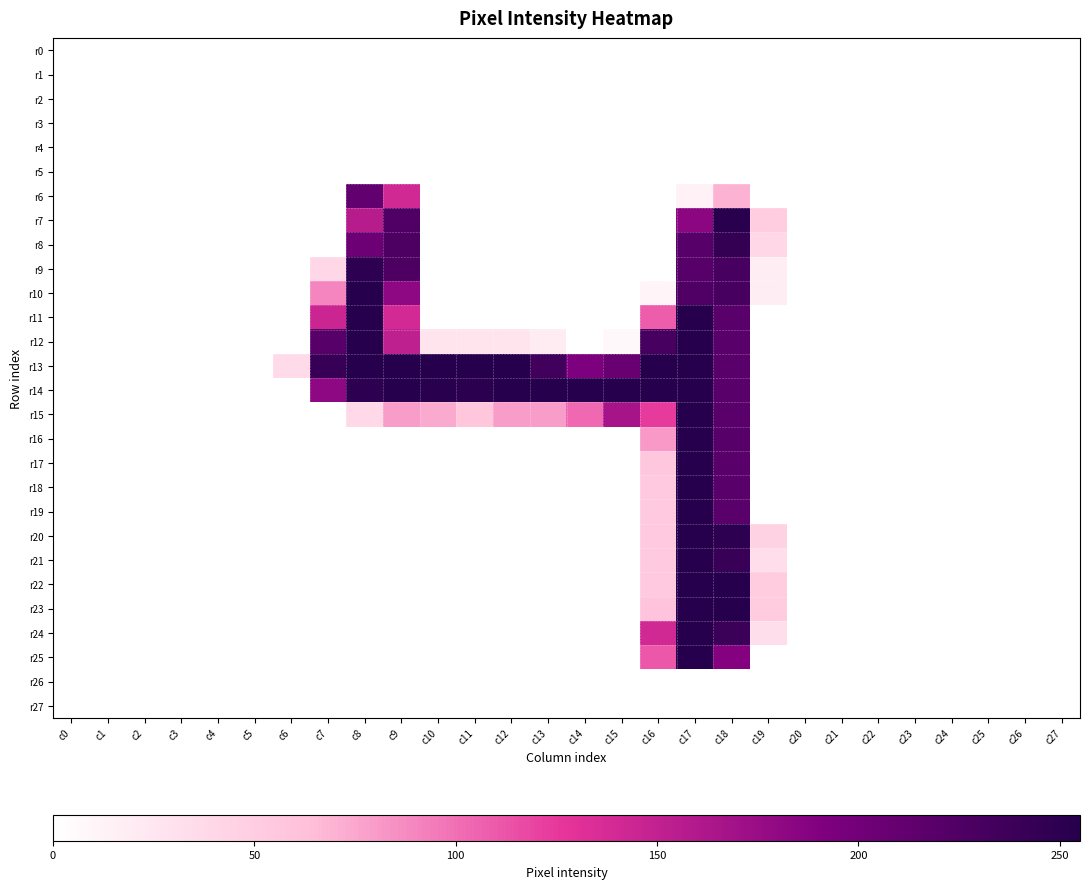

Reading right to left, what are all the values shown in this chart?

r0: c27=0	c26=0	c25=0	c24=0	c23=0	c22=0	c21=0	c20=0	c19=0	c18=0	c17=0	c16=0	c15=0	c14=0	c13=0	c12=0	c11=0	c10=0	c9=0	c8=0	c7=0	c6=0	c5=0	c4=0	c3=0	c2=0	c1=0	c0=0
r1: c27=0	c26=0	c25=0	c24=0	c23=0	c22=0	c21=0	c20=0	c19=0	c18=0	c17=0	c16=0	c15=0	c14=0	c13=0	c12=0	c11=0	c10=0	c9=0	c8=0	c7=0	c6=0	c5=0	c4=0	c3=0	c2=0	c1=0	c0=0
r2: c27=0	c26=0	c25=0	c24=0	c23=0	c22=0	c21=0	c20=0	c19=0	c18=0	c17=0	c16=0	c15=0	c14=0	c13=0	c12=0	c11=0	c10=0	c9=0	c8=0	c7=0	c6=0	c5=0	c4=0	c3=0	c2=0	c1=0	c0=0
r3: c27=0	c26=0	c25=0	c24=0	c23=0	c22=0	c21=0	c20=0	c19=0	c18=0	c17=0	c16=0	c15=0	c14=0	c13=0	c12=0	c11=0	c10=0	c9=0	c8=0	c7=0	c6=0	c5=0	c4=0	c3=0	c2=0	c1=0	c0=0
r4: c27=0	c26=0	c25=0	c24=0	c23=0	c22=0	c21=0	c20=0	c19=0	c18=0	c17=0	c16=0	c15=0	c14=0	c13=0	c12=0	c11=0	c10=0	c9=0	c8=0	c7=0	c6=0	c5=0	c4=0	c3=0	c2=0	c1=0	c0=0
r5: c27=0	c26=0	c25=0	c24=0	c23=0	c22=0	c21=0	c20=0	c19=0	c18=0	c17=0	c16=0	c15=0	c14=0	c13=0	c12=0	c11=0	c10=0	c9=0	c8=0	c7=0	c6=0	c5=0	c4=0	c3=0	c2=0	c1=0	c0=0
r6: c27=0	c26=0	c25=0	c24=0	c23=0	c22=0	c21=0	c20=0	c19=0	c18=69	c17=14	c16=0	c15=0	c14=0	c13=0	c12=0	c11=0	c10=0	c9=140	c8=211	c7=0	c6=0	c5=0	c4=0	c3=0	c2=0	c1=0	c0=0
r7: c27=0	c26=0	c25=0	c24=0	c23=0	c22=0	c21=0	c20=0	c19=51	c18=253	c17=183	c16=0	c15=0	c14=0	c13=0	c12=0	c11=0	c10=0	c9=225	c8=156	c7=0	c6=0	c5=0	c4=0	c3=0	c2=0	c1=0	c0=0
r8: c27=0	c26=0	c25=0	c24=0	c23=0	c22=0	c21=0	c20=0	c19=40	c18=245	c17=219	c16=0	c15=0	c14=0	c13=0	c12=0	c11=0	c10=0	c9=227	c8=205	c7=0	c6=0	c5=0	c4=0	c3=0	c2=0	c1=0	c0=0
r9: c27=0	c26=0	c25=0	c24=0	c23=0	c22=0	c21=0	c20=0	c19=18	c18=231	c17=219	c16=0	c15=0	c14=0	c13=0	c12=0	c11=0	c10=0	c9=227	c8=249	c7=40	c6=0	c5=0	c4=0	c3=0	c2=0	c1=0	c0=0
r10: c27=0	c26=0	c25=0	c24=0	c23=0	c22=0	c21=0	c20=0	c19=18	c18=231	c17=225	c16=10	c15=0	c14=0	c13=0	c12=0	c11=0	c10=0	c9=182	c8=254	c7=90	c6=0	c5=0	c4=0	c3=0	c2=0	c1=0	c0=0
r11: c27=0	c26=0	c25=0	c24=0	c23=0	c22=0	c21=0	c20=0	c19=0	c18=218	c17=254	c16=108	c15=0	c14=0	c13=0	c12=0	c11=0	c10=0	c9=139	c8=254	c7=144	c6=0	c5=0	c4=0	c3=0	c2=0	c1=0	c0=0
r12: c27=0	c26=0	c25=0	c24=0	c23=0	c22=0	c21=0	c20=0	c19=0	c18=218	c17=254	c16=231	c15=7	c14=0	c13=19	c12=27	c11=27	c10=27	c9=151	c8=254	c7=219	c6=0	c5=0	c4=0	c3=0	c2=0	c1=0	c0=0
r13: c27=0	c26=0	c25=0	c24=0	c23=0	c22=0	c21=0	c20=0	c19=0	c18=218	c17=254	c16=254	c15=208	c14=193	c13=236	c12=254	c11=254	c10=254	c9=254	c8=254	c7=243	c6=37	c5=0	c4=0	c3=0	c2=0	c1=0	c0=0
r14: c27=0	c26=0	c25=0	c24=0	c23=0	c22=0	c21=0	c20=0	c19=0	c18=218	c17=254	c16=254	c15=254	c14=254	c13=255	c12=254	c11=251	c10=253	c9=254	c8=249	c7=181	c6=0	c5=0	c4=0	c3=0	c2=0	c1=0	c0=0
r15: c27=0	c26=0	c25=0	c24=0	c23=0	c22=0	c21=0	c20=0	c19=0	c18=218	c17=254	c16=124	c15=166	c14=103	c13=79	c12=79	c11=57	c10=73	c9=79	c8=38	c7=0	c6=0	c5=0	c4=0	c3=0	c2=0	c1=0	c0=0
r16: c27=0	c26=0	c25=0	c24=0	c23=0	c22=0	c21=0	c20=0	c19=0	c18=219	c17=254	c16=81	c15=0	c14=0	c13=0	c12=0	c11=0	c10=0	c9=0	c8=0	c7=0	c6=0	c5=0	c4=0	c3=0	c2=0	c1=0	c0=0
r17: c27=0	c26=0	c25=0	c24=0	c23=0	c22=0	c21=0	c20=0	c19=0	c18=218	c17=254	c16=56	c15=0	c14=0	c13=0	c12=0	c11=0	c10=0	c9=0	c8=0	c7=0	c6=0	c5=0	c4=0	c3=0	c2=0	c1=0	c0=0
r18: c27=0	c26=0	c25=0	c24=0	c23=0	c22=0	c21=0	c20=0	c19=0	c18=218	c17=254	c16=53	c15=0	c14=0	c13=0	c12=0	c11=0	c10=0	c9=0	c8=0	c7=0	c6=0	c5=0	c4=0	c3=0	c2=0	c1=0	c0=0
r19: c27=0	c26=0	c25=0	c24=0	c23=0	c22=0	c21=0	c20=0	c19=0	c18=218	c17=254	c16=53	c15=0	c14=0	c13=0	c12=0	c11=0	c10=0	c9=0	c8=0	c7=0	c6=0	c5=0	c4=0	c3=0	c2=0	c1=0	c0=0
r20: c27=0	c26=0	c25=0	c24=0	c23=0	c22=0	c21=0	c20=0	c19=45	c18=249	c17=254	c16=53	c15=0	c14=0	c13=0	c12=0	c11=0	c10=0	c9=0	c8=0	c7=0	c6=0	c5=0	c4=0	c3=0	c2=0	c1=0	c0=0
r21: c27=0	c26=0	c25=0	c24=0	c23=0	c22=0	c21=0	c20=0	c19=34	c18=241	c17=254	c16=53	c15=0	c14=0	c13=0	c12=0	c11=0	c10=0	c9=0	c8=0	c7=0	c6=0	c5=0	c4=0	c3=0	c2=0	c1=0	c0=0
r22: c27=0	c26=0	c25=0	c24=0	c23=0	c22=0	c21=0	c20=0	c19=52	c18=254	c17=254	c16=53	c15=0	c14=0	c13=0	c12=0	c11=0	c10=0	c9=0	c8=0	c7=0	c6=0	c5=0	c4=0	c3=0	c2=0	c1=0	c0=0
r23: c27=0	c26=0	c25=0	c24=0	c23=0	c22=0	c21=0	c20=0	c19=52	c18=254	c17=254	c16=59	c15=0	c14=0	c13=0	c12=0	c11=0	c10=0	c9=0	c8=0	c7=0	c6=0	c5=0	c4=0	c3=0	c2=0	c1=0	c0=0
r24: c27=0	c26=0	c25=0	c24=0	c23=0	c22=0	c21=0	c20=0	c19=33	c18=240	c17=254	c16=140	c15=0	c14=0	c13=0	c12=0	c11=0	c10=0	c9=0	c8=0	c7=0	c6=0	c5=0	c4=0	c3=0	c2=0	c1=0	c0=0
r25: c27=0	c26=0	c25=0	c24=0	c23=0	c22=0	c21=0	c20=0	c19=0	c18=188	c17=254	c16=111	c15=0	c14=0	c13=0	c12=0	c11=0	c10=0	c9=0	c8=0	c7=0	c6=0	c5=0	c4=0	c3=0	c2=0	c1=0	c0=0
r26: c27=0	c26=0	c25=0	c24=0	c23=0	c22=0	c21=0	c20=0	c19=0	c18=0	c17=0	c16=0	c15=0	c14=0	c13=0	c12=0	c11=0	c10=0	c9=0	c8=0	c7=0	c6=0	c5=0	c4=0	c3=0	c2=0	c1=0	c0=0
r27: c27=0	c26=0	c25=0	c24=0	c23=0	c22=0	c21=0	c20=0	c19=0	c18=0	c17=0	c16=0	c15=0	c14=0	c13=0	c12=0	c11=0	c10=0	c9=0	c8=0	c7=0	c6=0	c5=0	c4=0	c3=0	c2=0	c1=0	c0=0